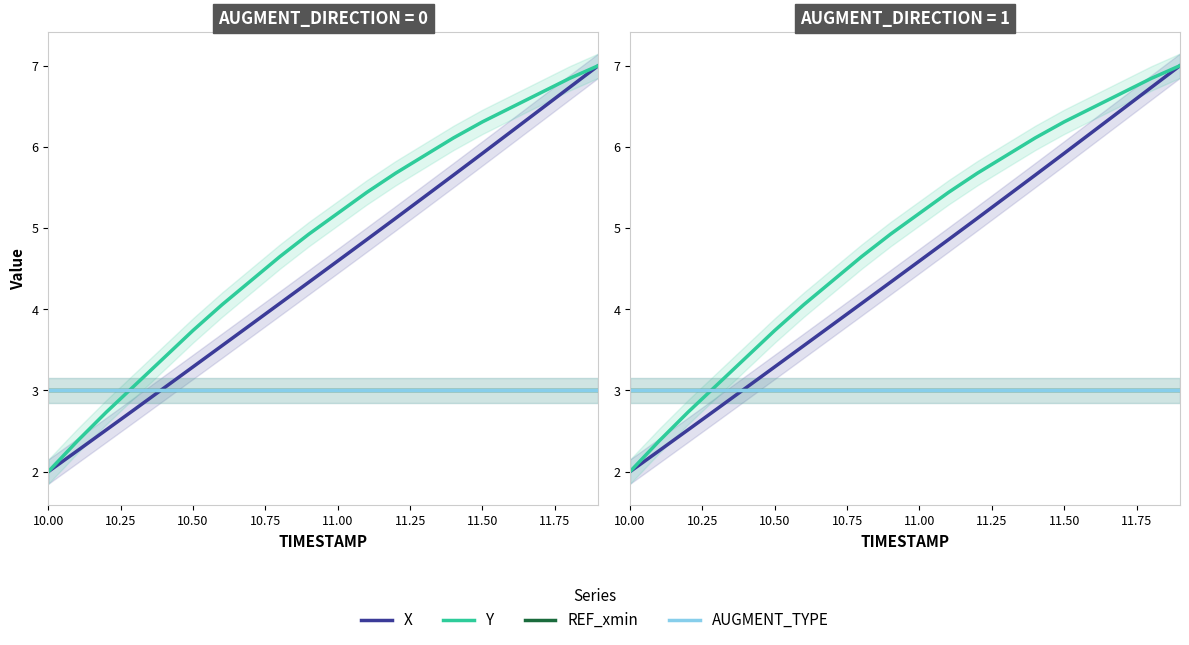

The Y series shows 11.1 at 11.50. True or false?

False